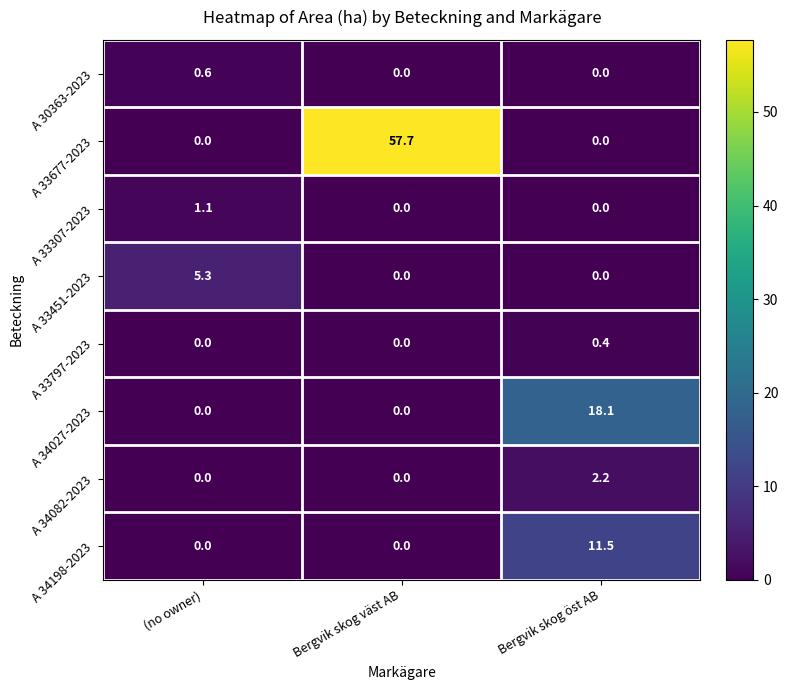

What is the difference between the maximum and minimum values in the A 30363-2023 series?

0.6